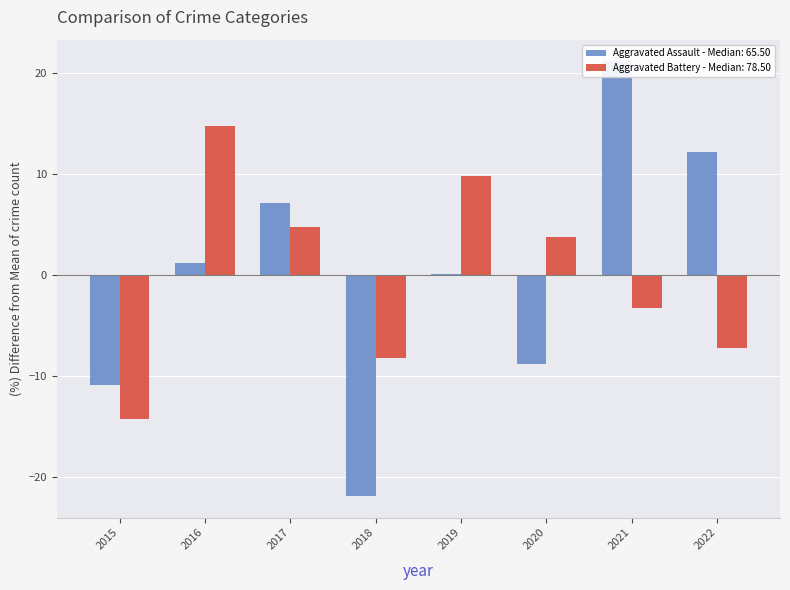

The value of Aggravated Assault at 2019 is 0.2. True or false?

False